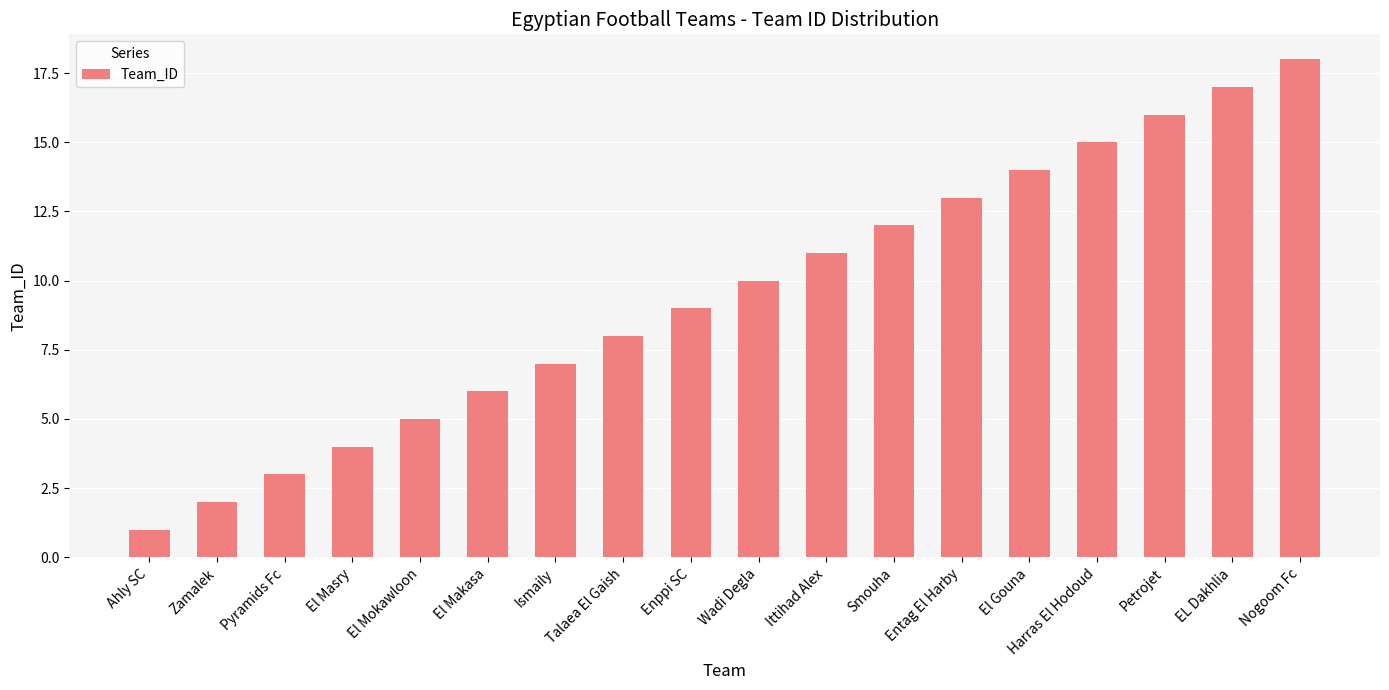

What is the value of the 4th bar from the left?

4